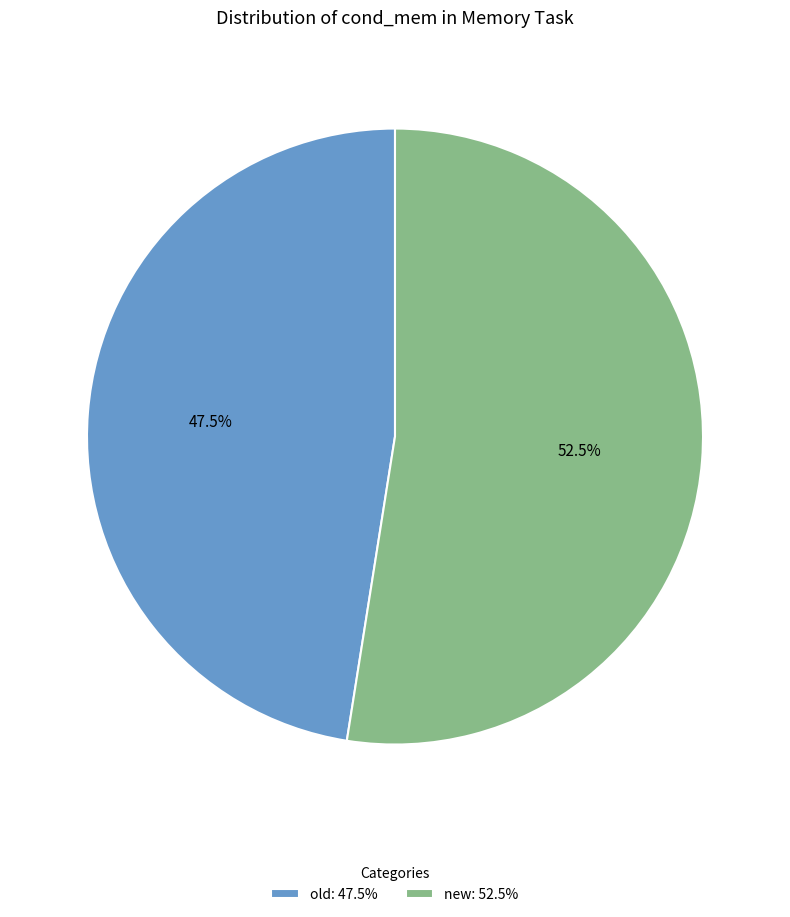

Approximately how many times larger is the value at new: 52.5% compared to old: 47.5%?

1.1